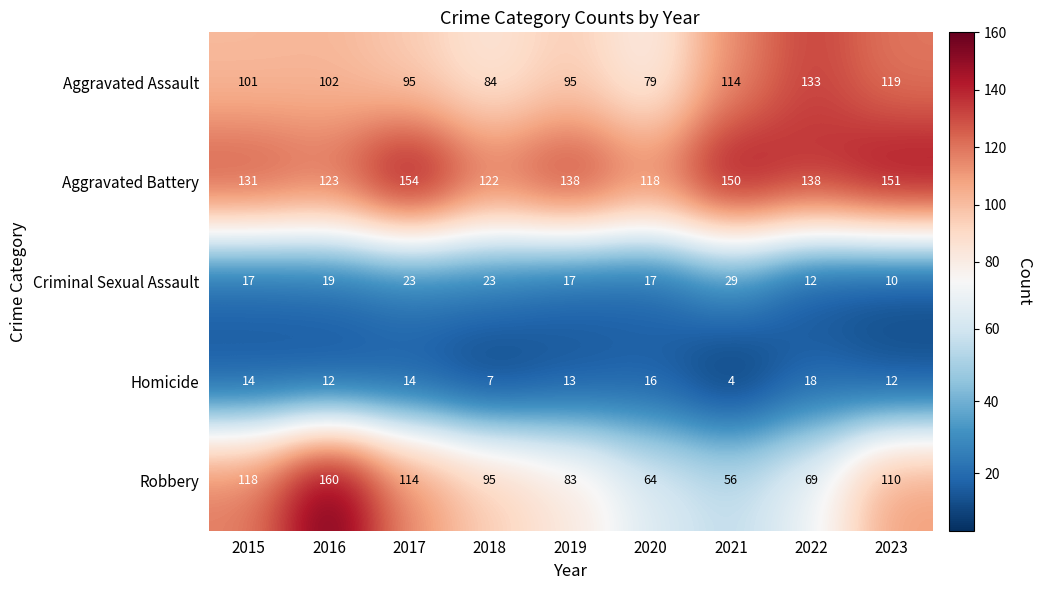

Which label corresponds to the smallest value in the chart?

2021